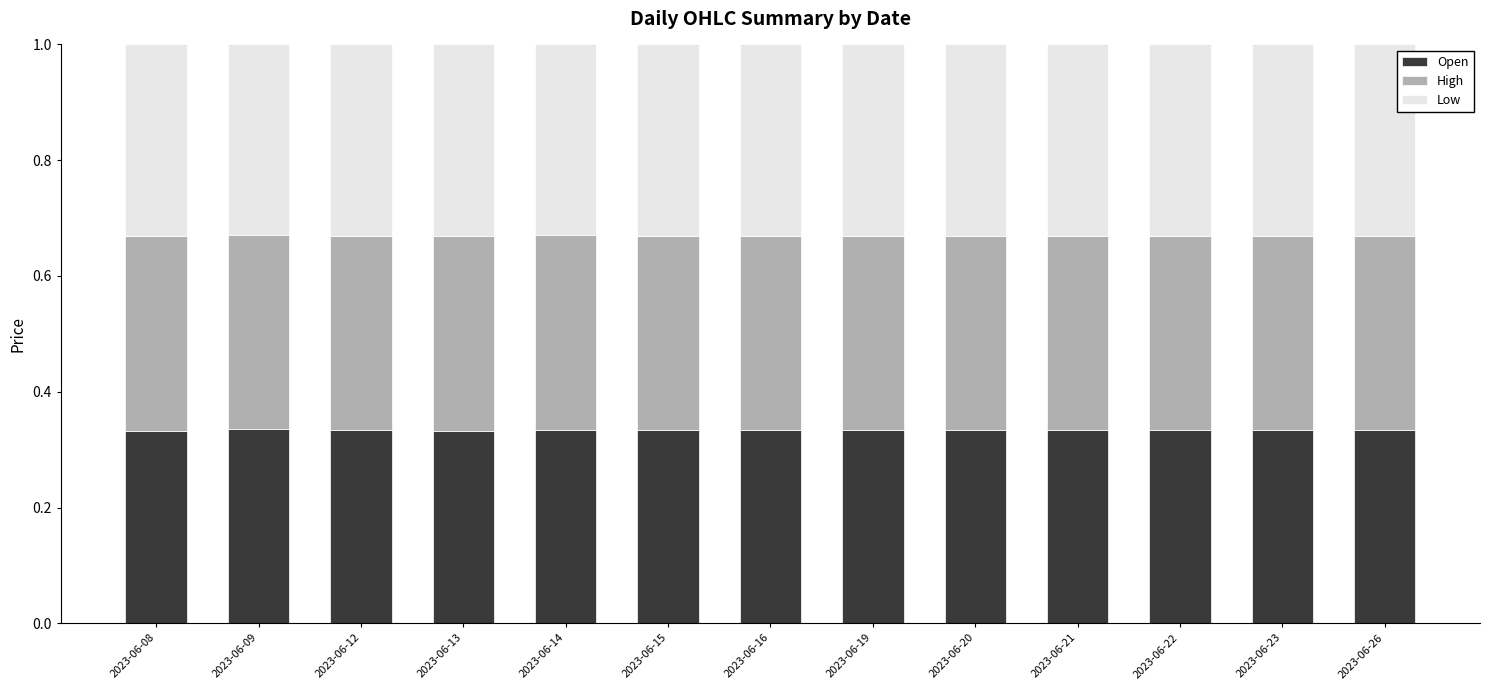

How many Open values are between 0 and 1?

13